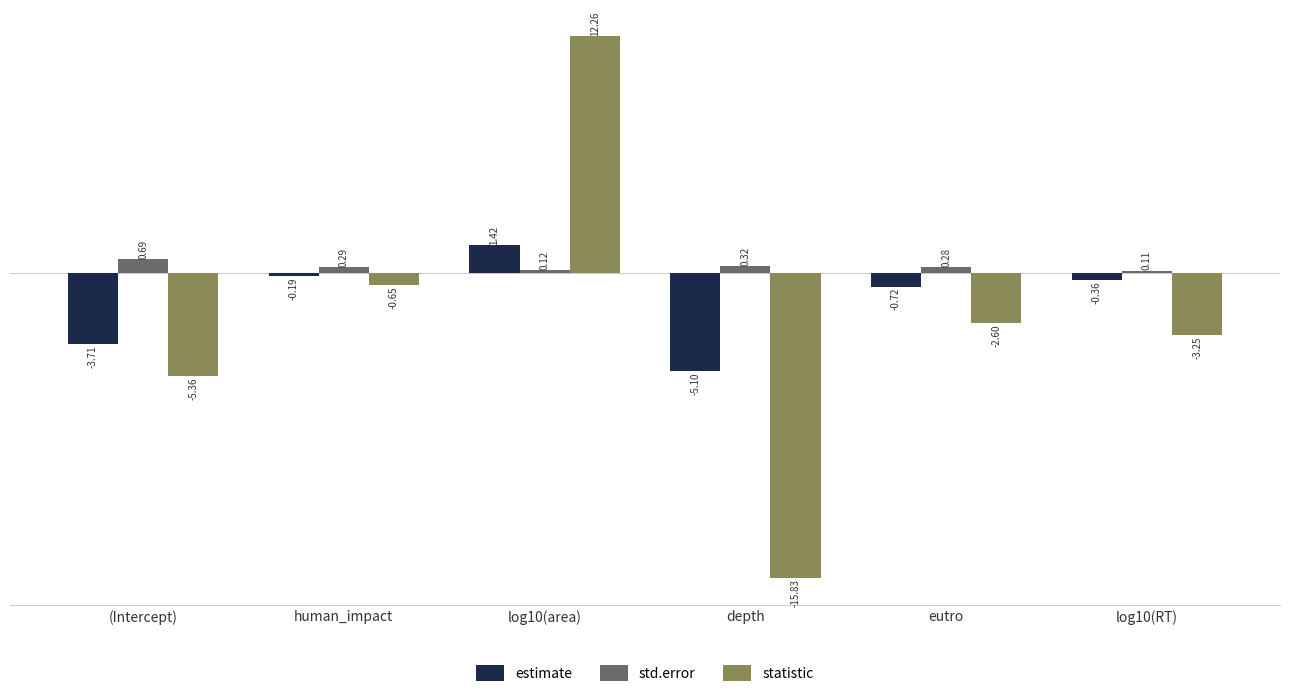

Count the number of categories in the chart.

6